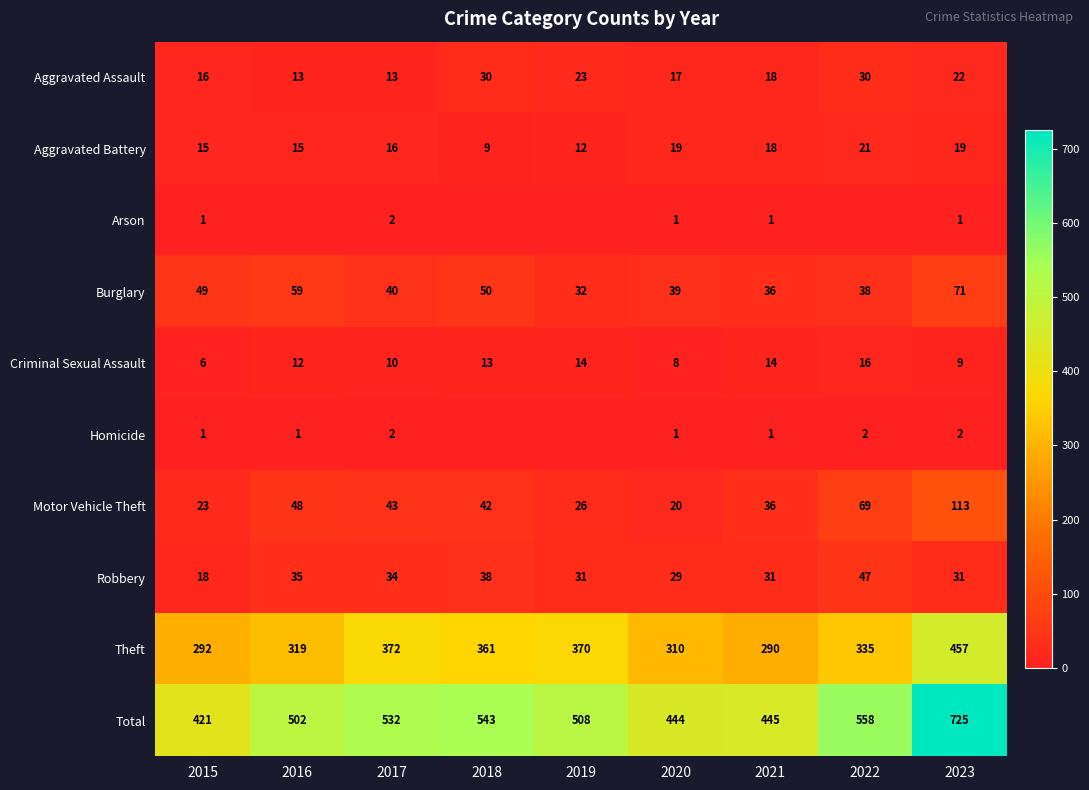

At how many categories does at least one series exceed 124?

9